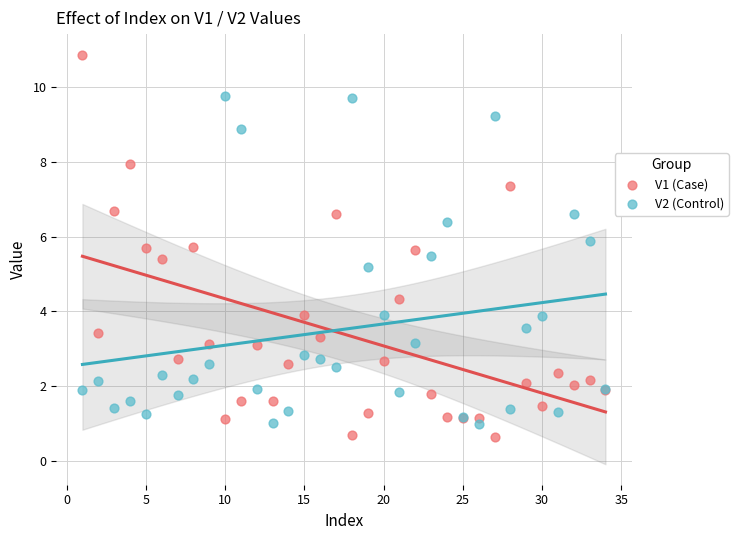

Across all series, what Y value is closest to 5?

5.2